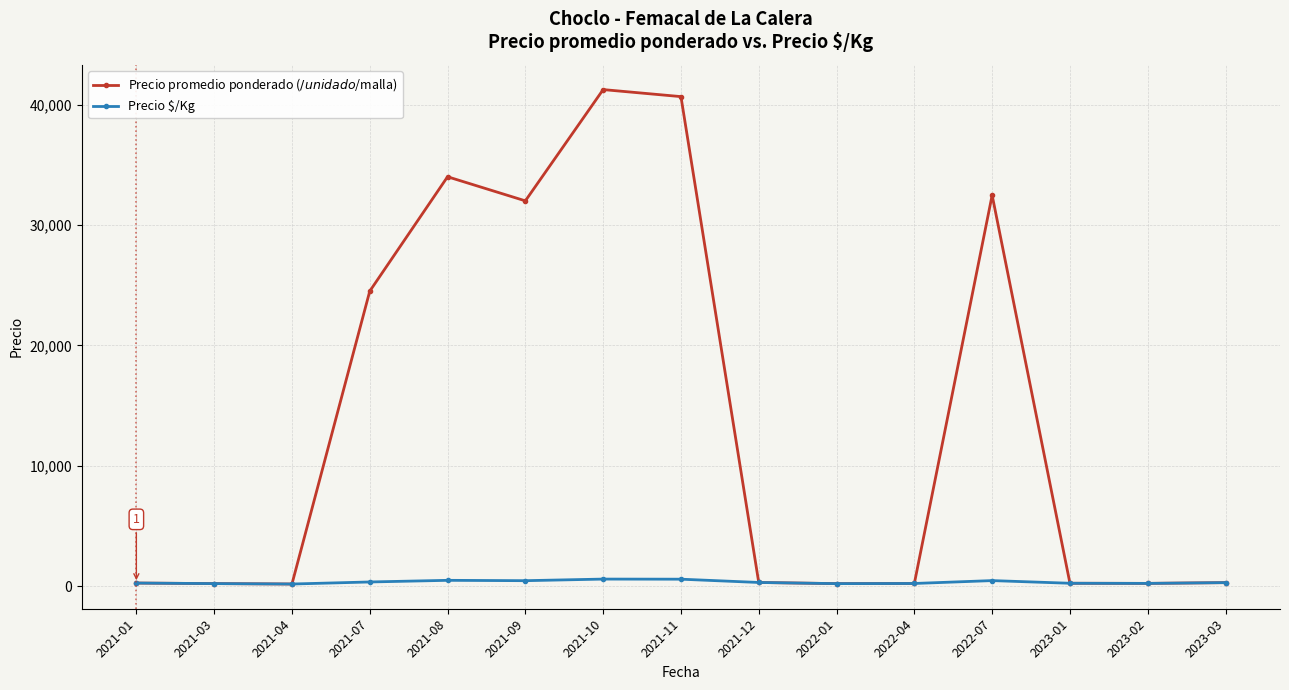

What is the value of the Precio $/Kg point at the 4th from the left?

350.0